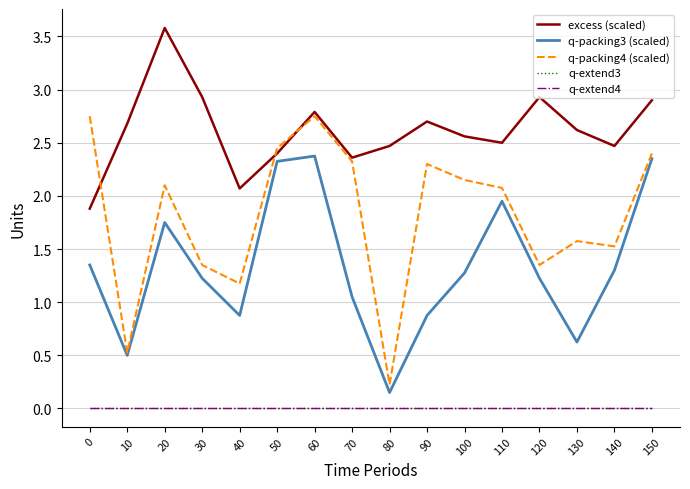

The excess (scaled) series shows 1.2 at 150. True or false?

False